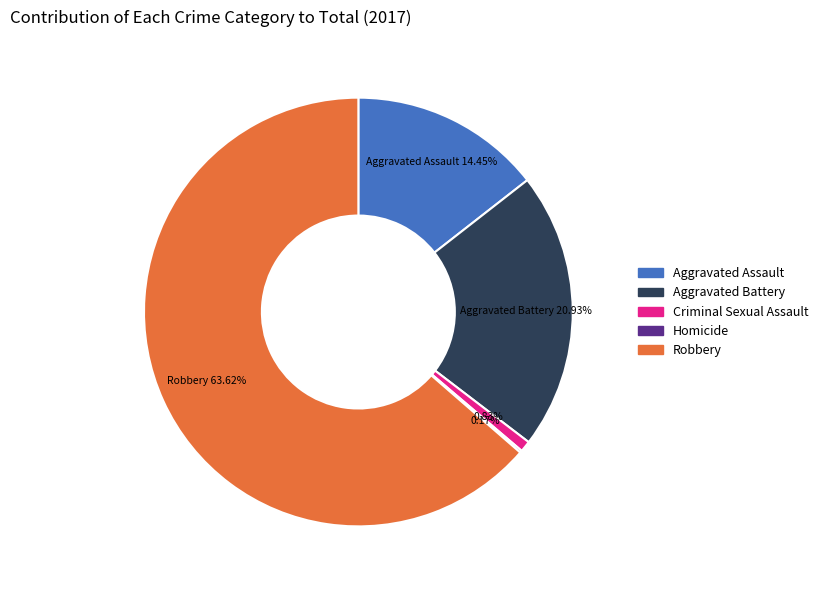

Which slice represents more than half of the pie?

Robbery